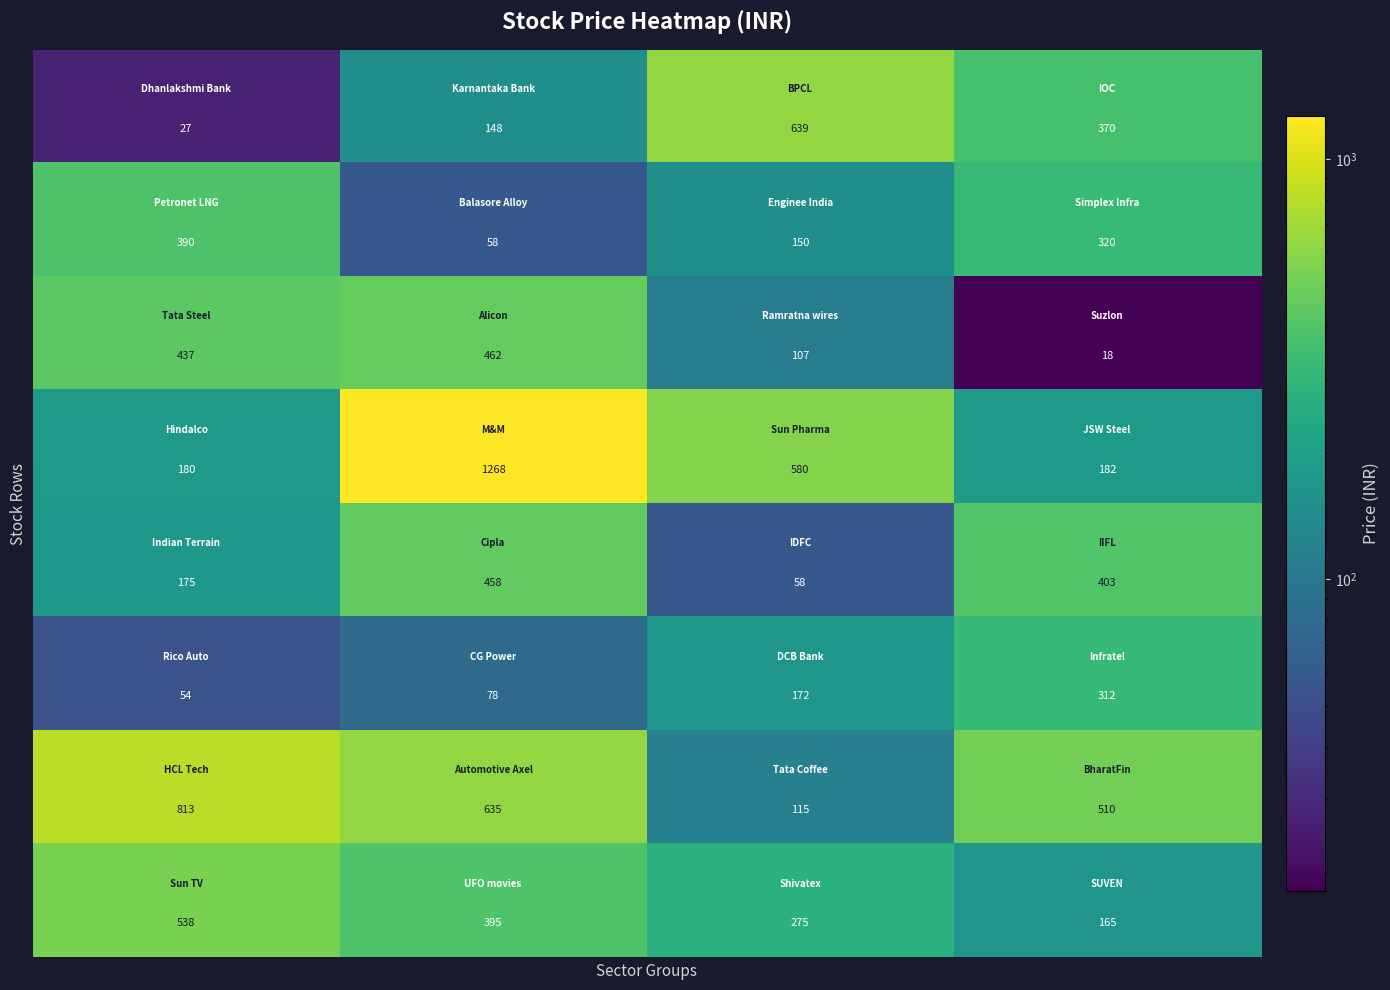

What is the minimum value shown in the chart?

18